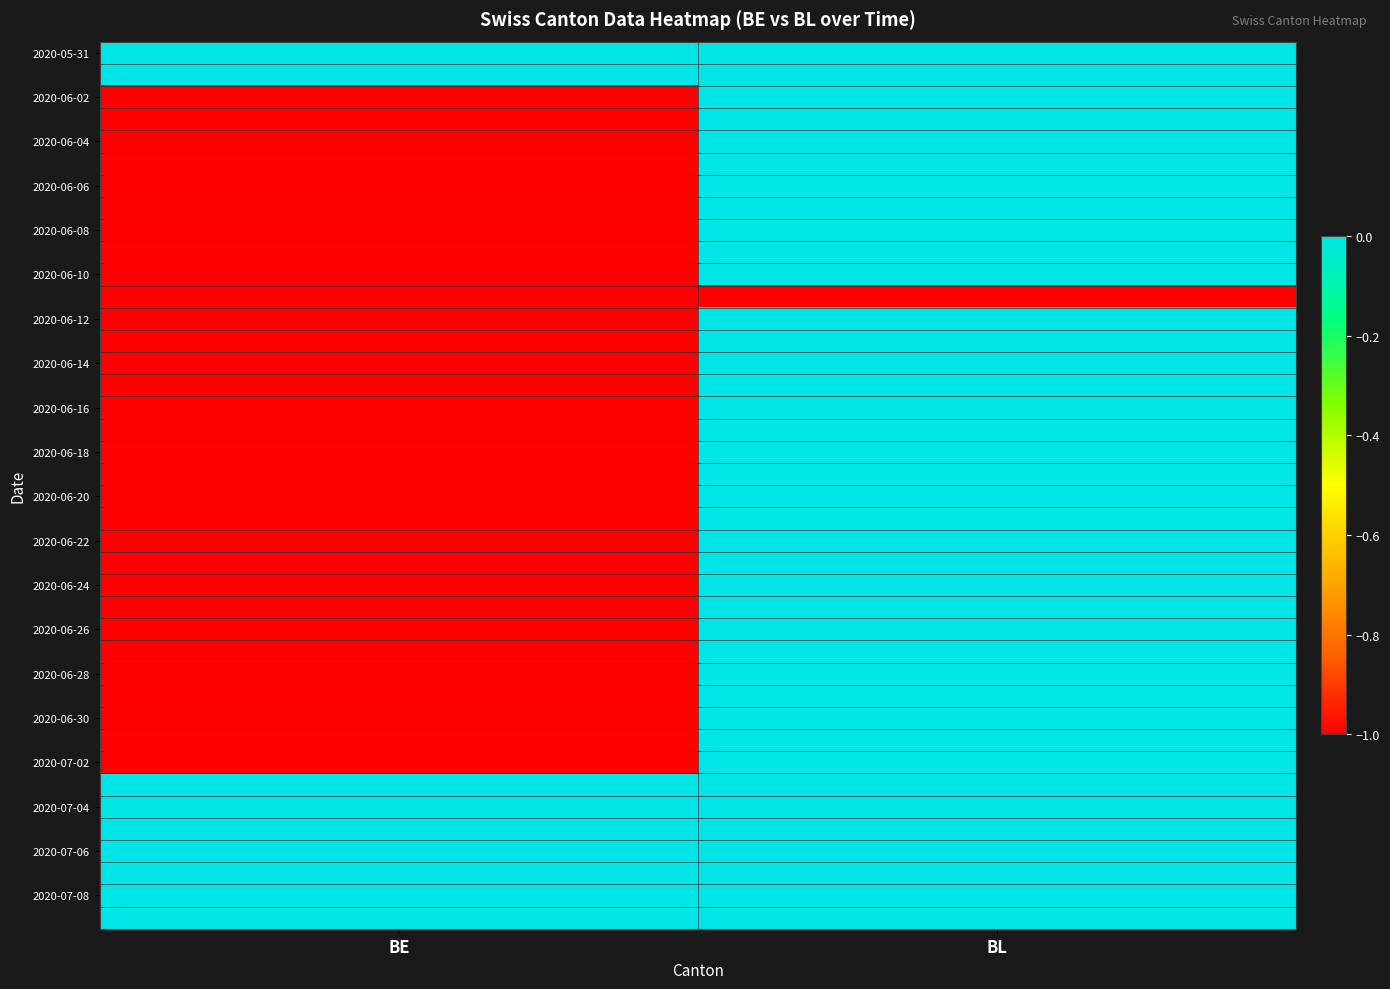

Count the number of categories in the chart.

2